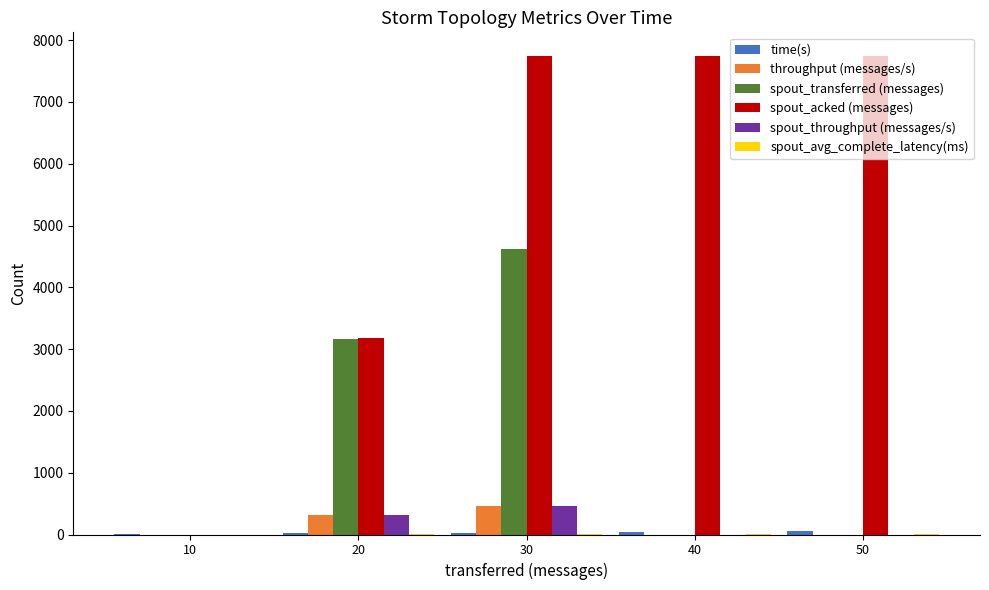

Between 30 and 50, which series saw the biggest shift?

spout_transferred (messages)